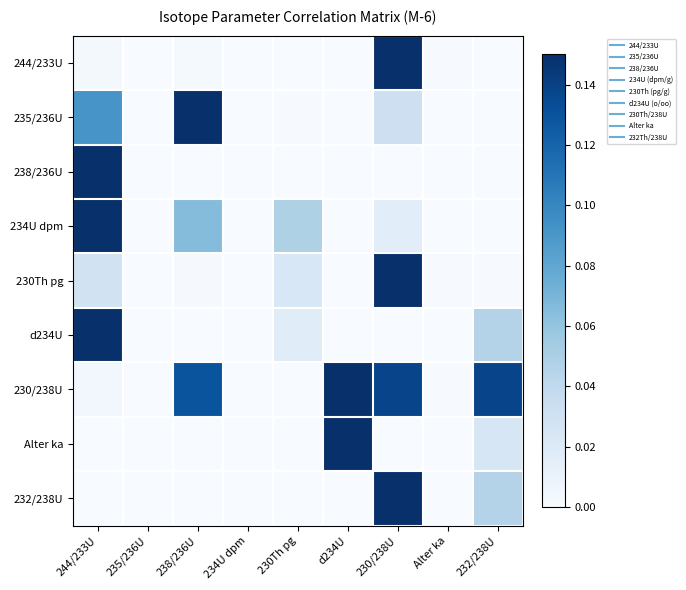

At 244/233U, list the series in order from largest to smallest.

238/236U, 234U dpm, d234U, 235/236U, 230Th pg, 230/238U, 244/233U, Alter ka, 232/238U